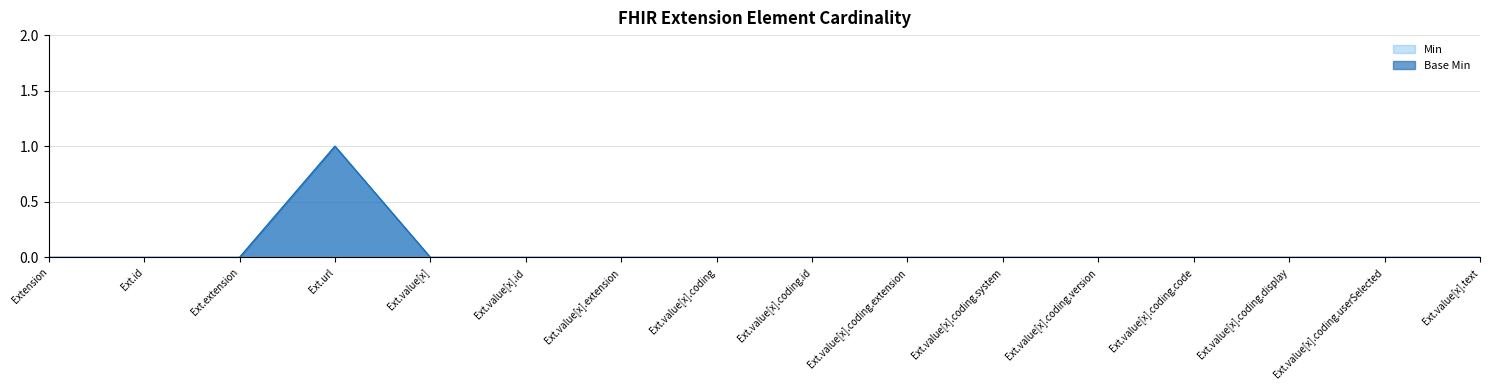

True or false: Min and Base Min intersect in this chart.

False